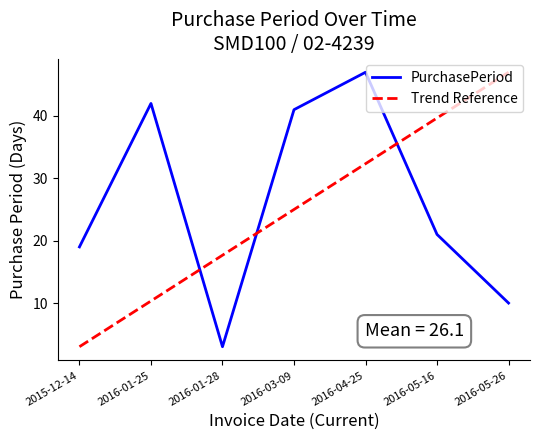

At which category does PurchasePeriod reach its first local peak?

2016-01-25